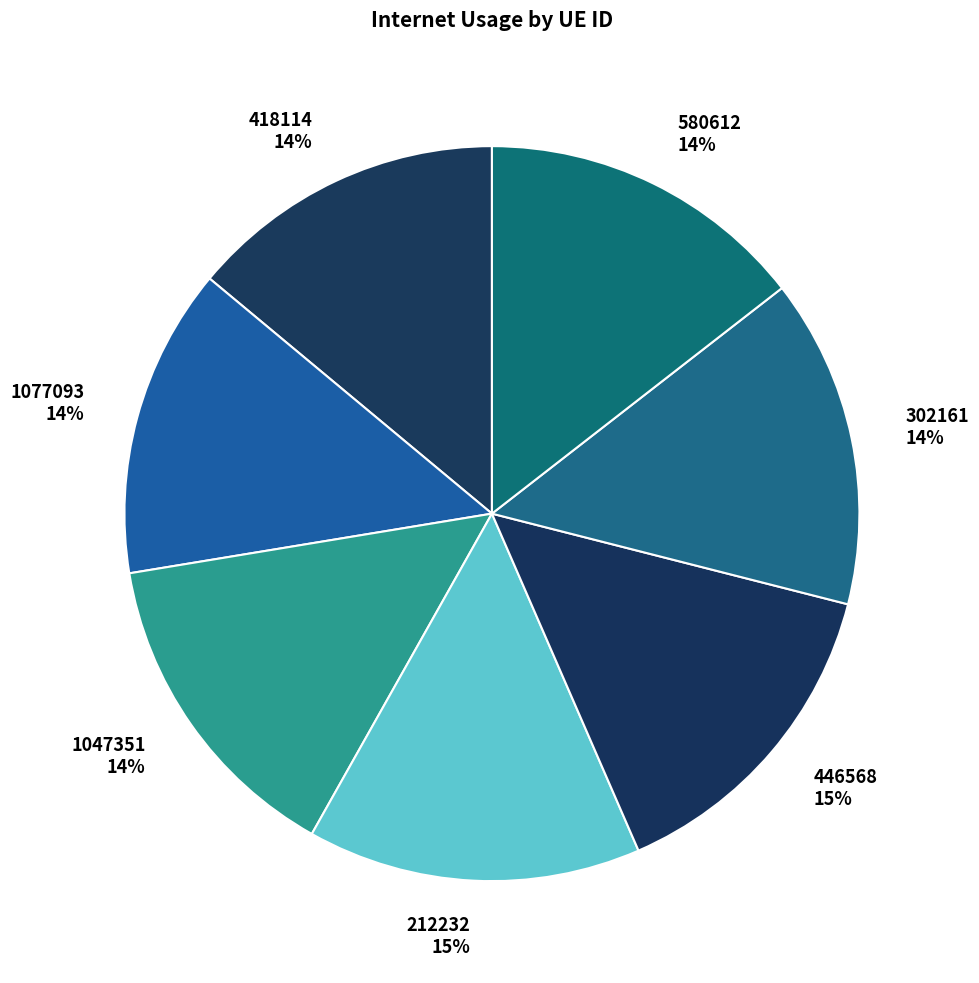

To the nearest percent, what portion does 580612 represent?

14%